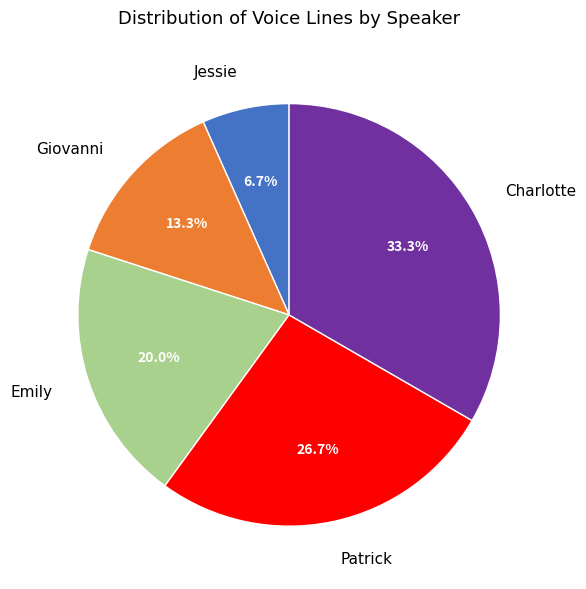

To the nearest percent, what is the difference between the Charlotte and Patrick slice percentages?

7%